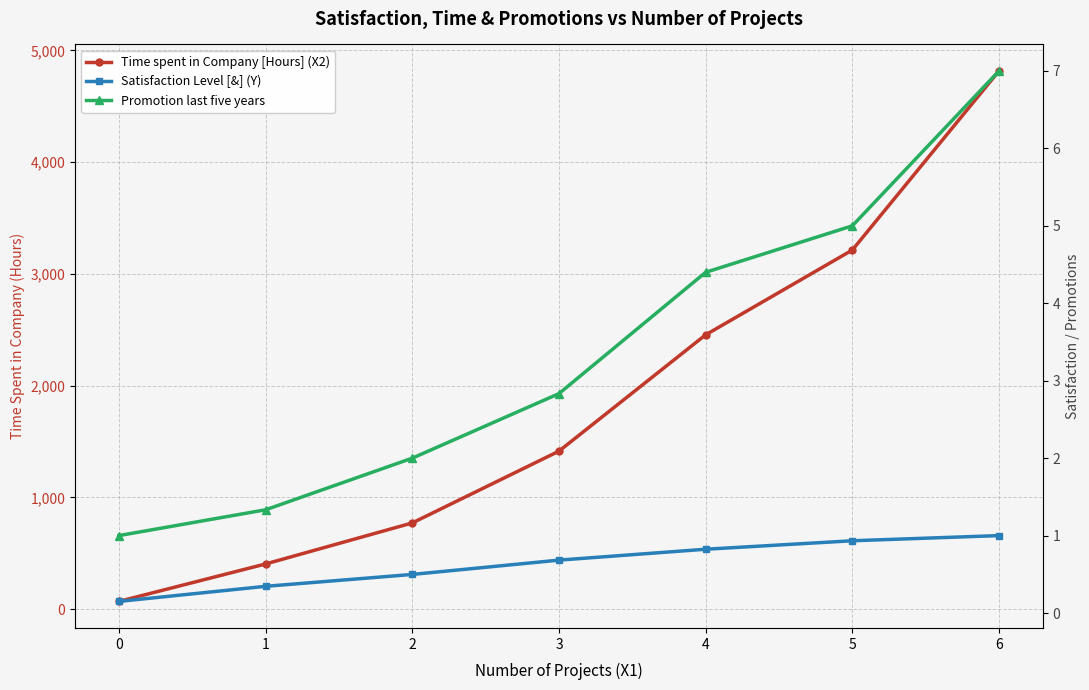

True or false: Time spent in Company [Hours] (X2) has a value of 4816.0 at 6.

True